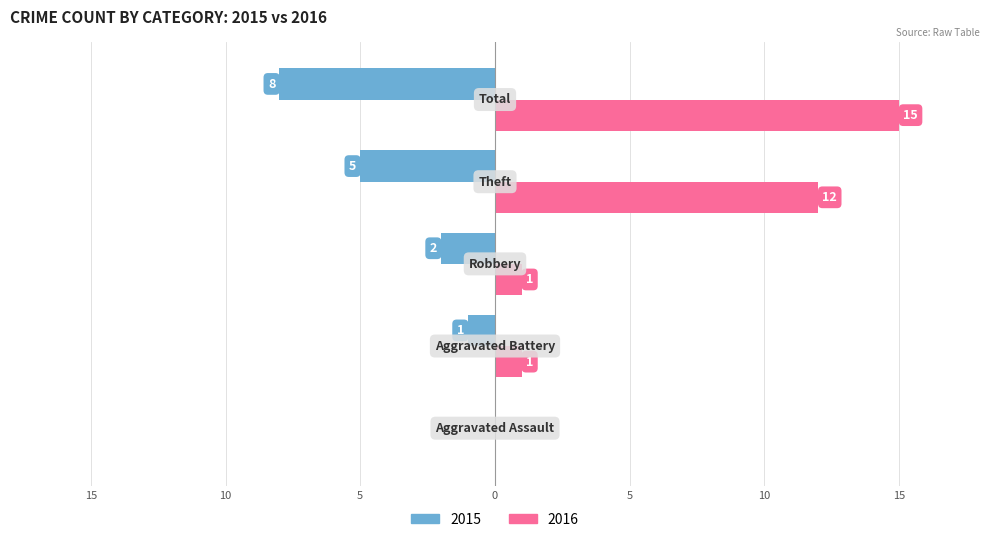

Rank the series by their maximum value, from highest to lowest.

Right, Left